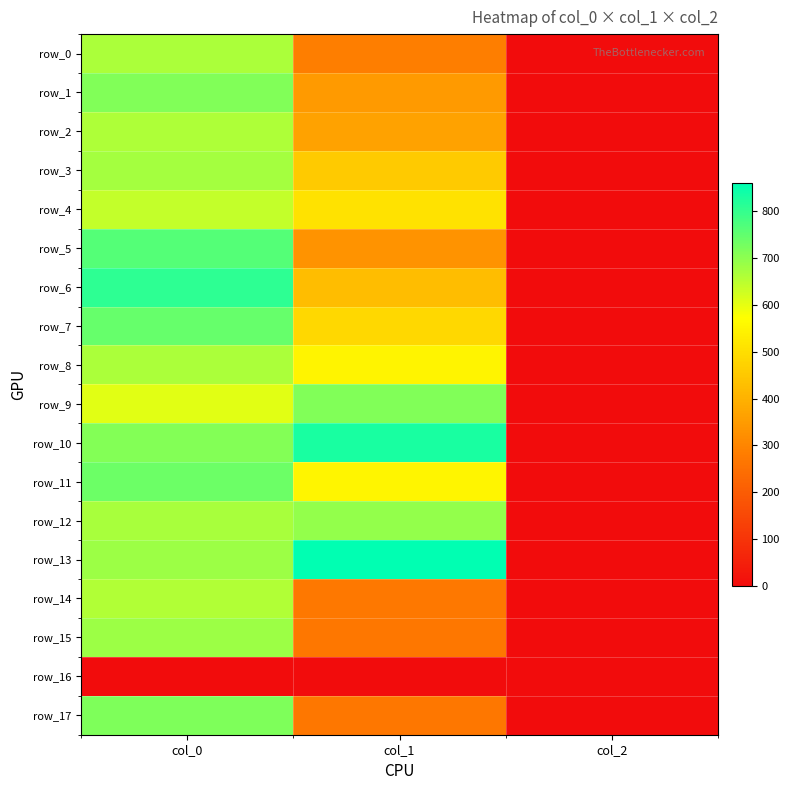

What is the sum of all row_15 values?

952.0